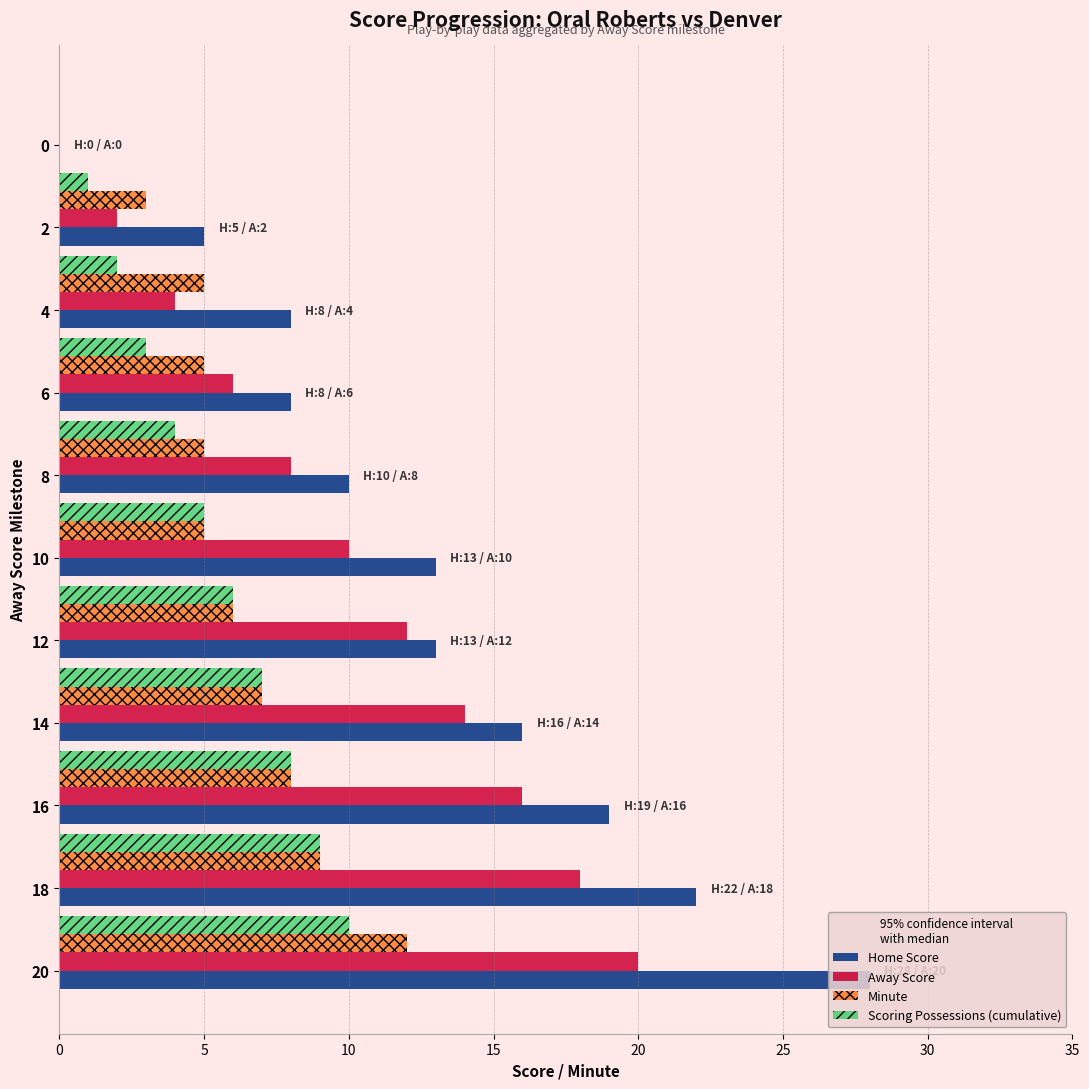

Which series has the widest spread of values?

Home Score